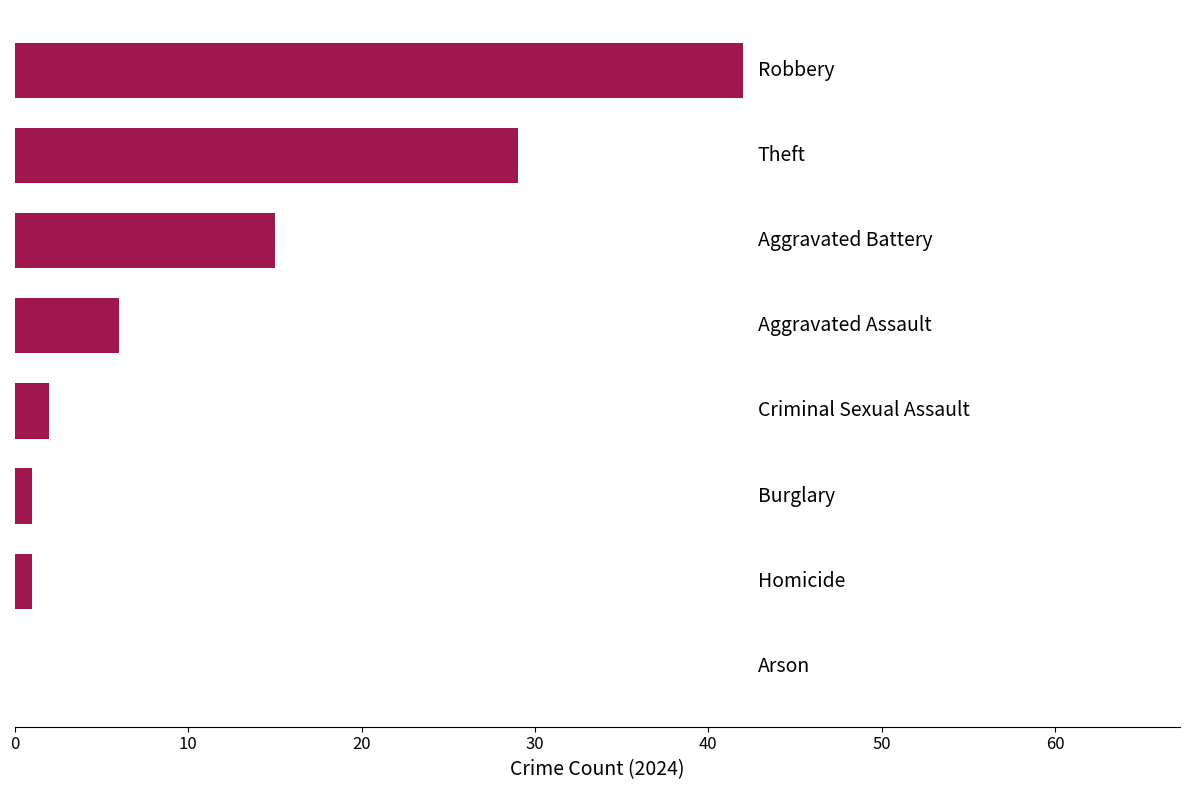

What is the sum of all values?

96